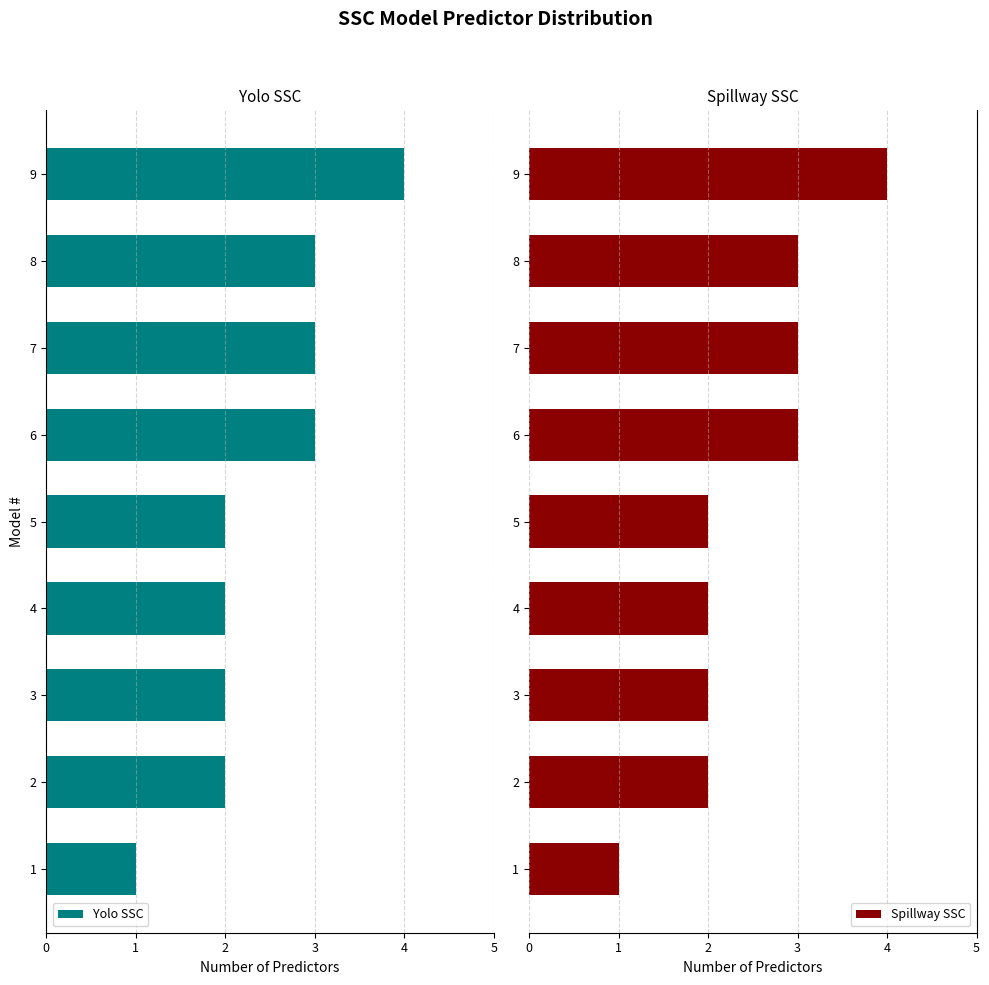

What is the greatest value displayed?

4